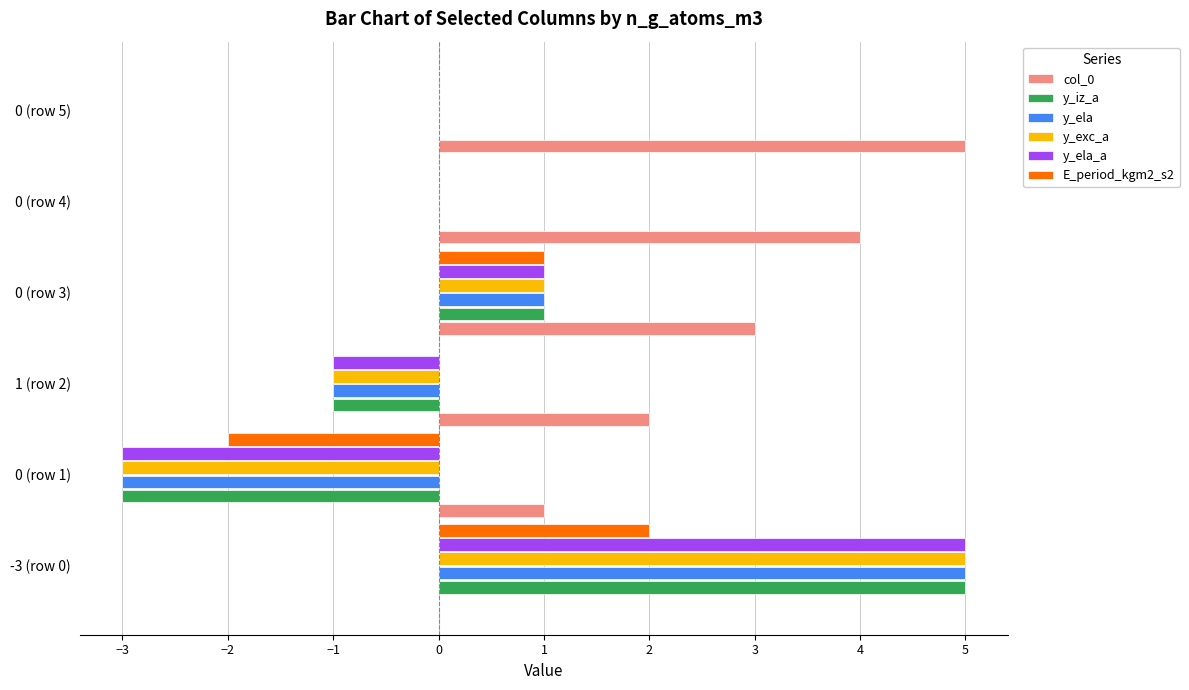

Which series has the largest total across all categories?

col_0